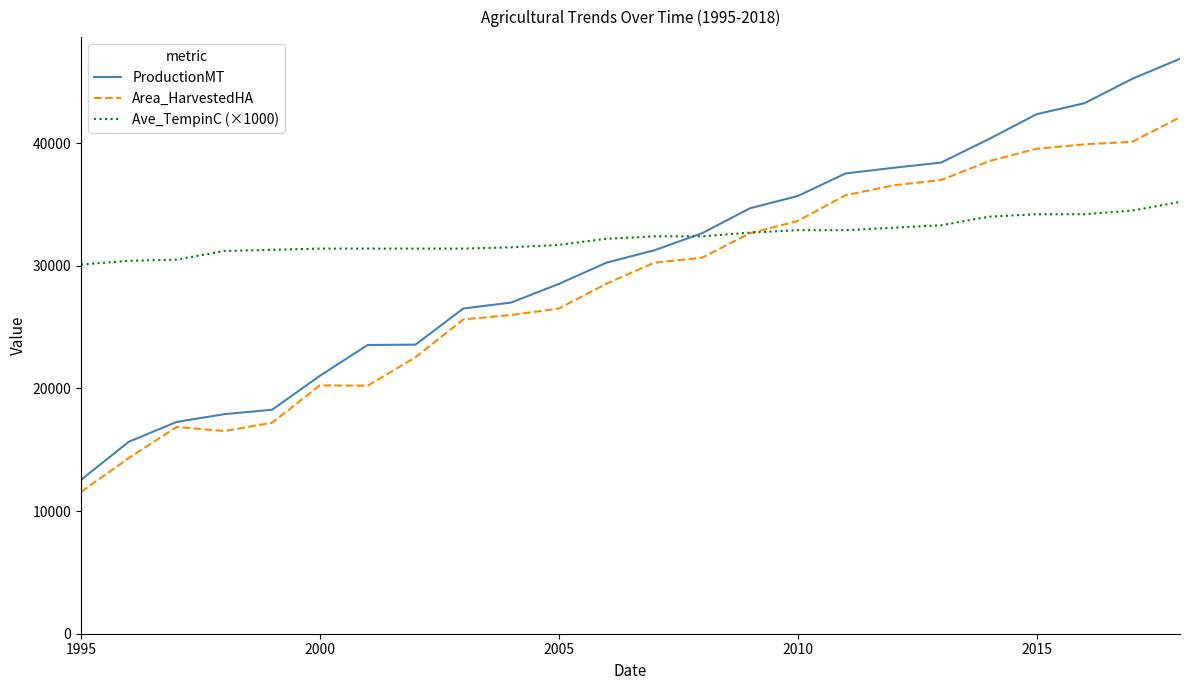

List the series in order of their overall mean, highest first.

Ave_TempinC (×1000), ProductionMT, Area_HarvestedHA